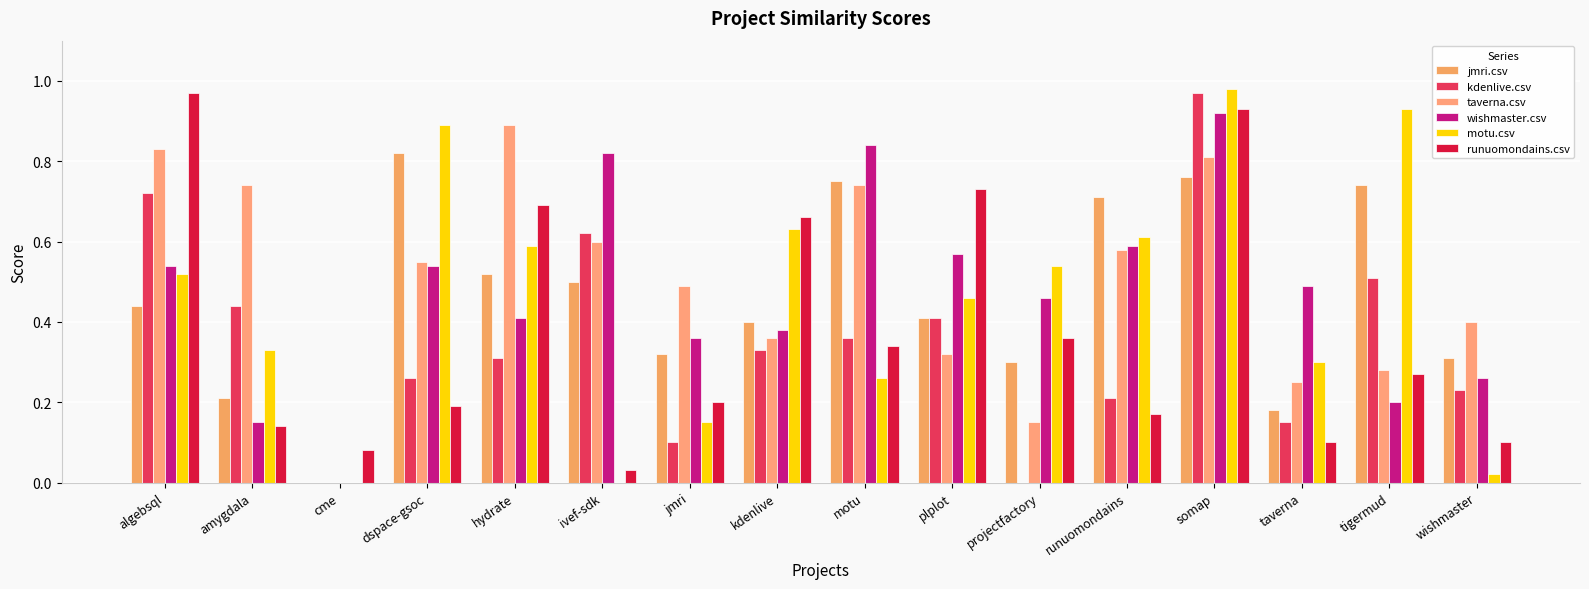

Which series has the widest spread of values?

motu.csv